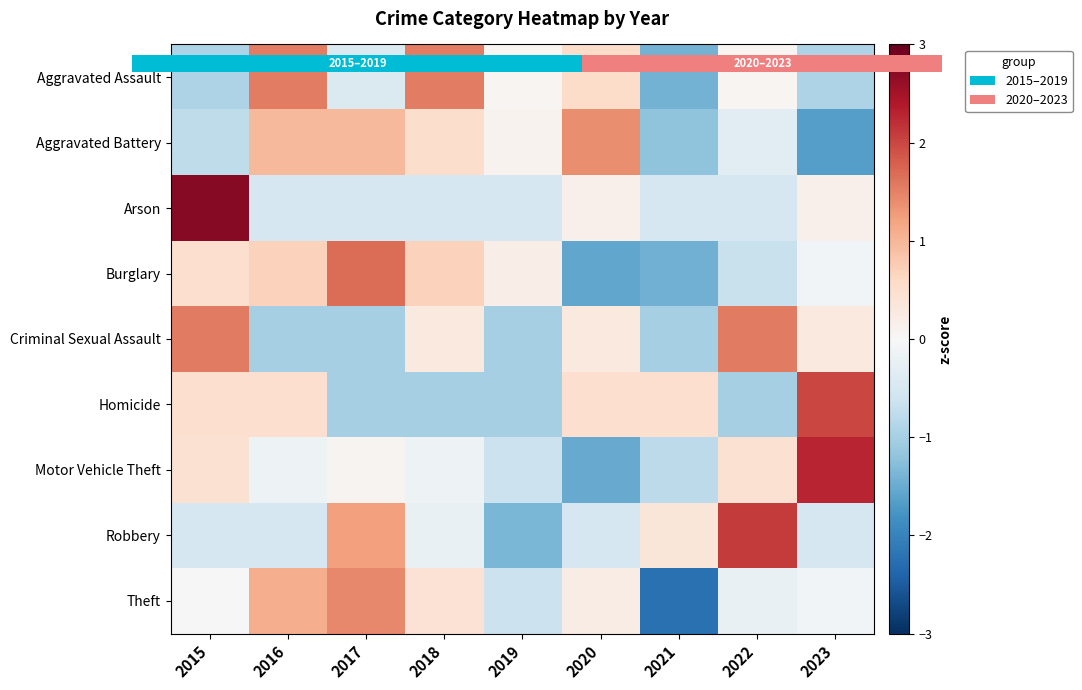

The value of Homicide at 2020 is 0.5. True or false?

True